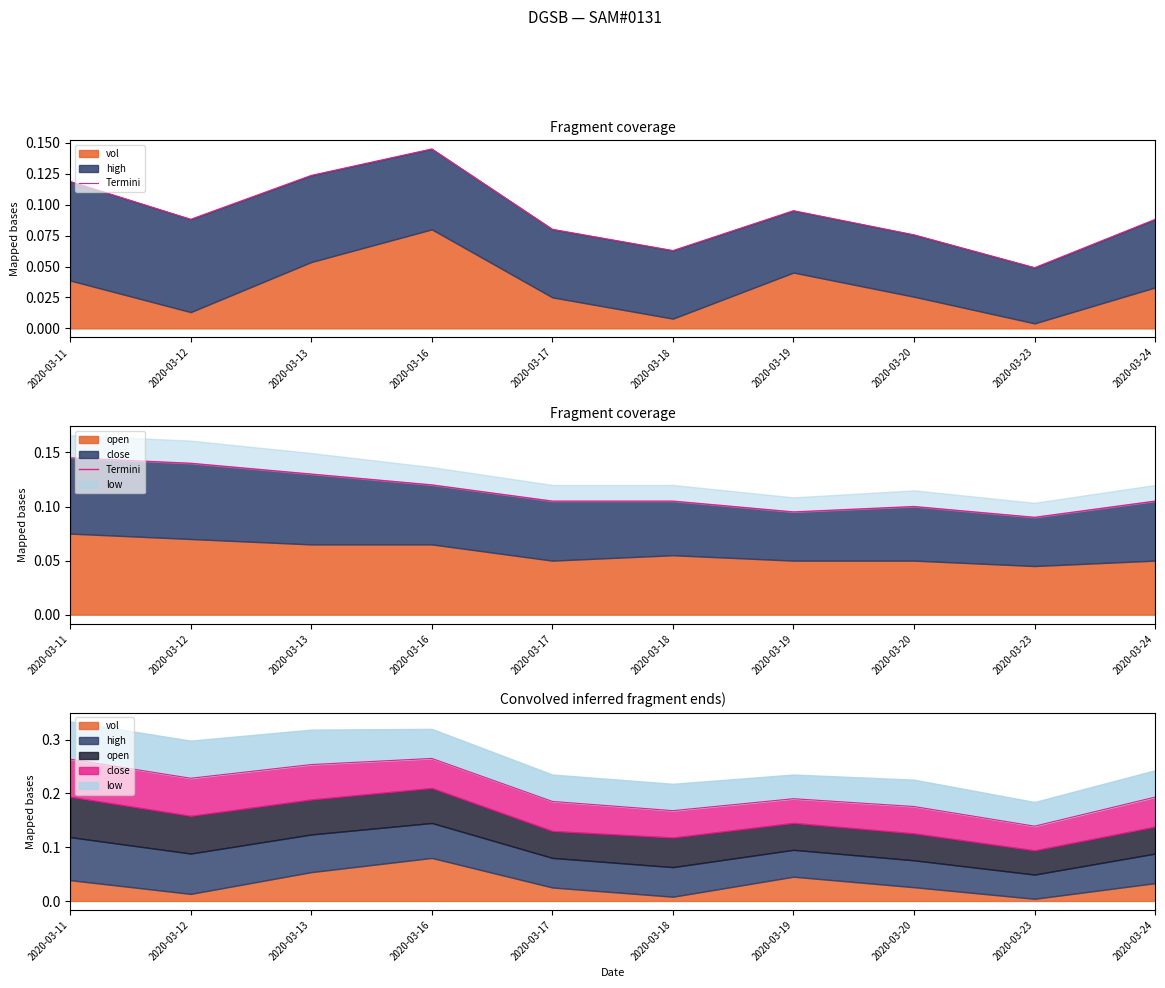

At which category does the chart reach its peak across all series?

2020-03-11